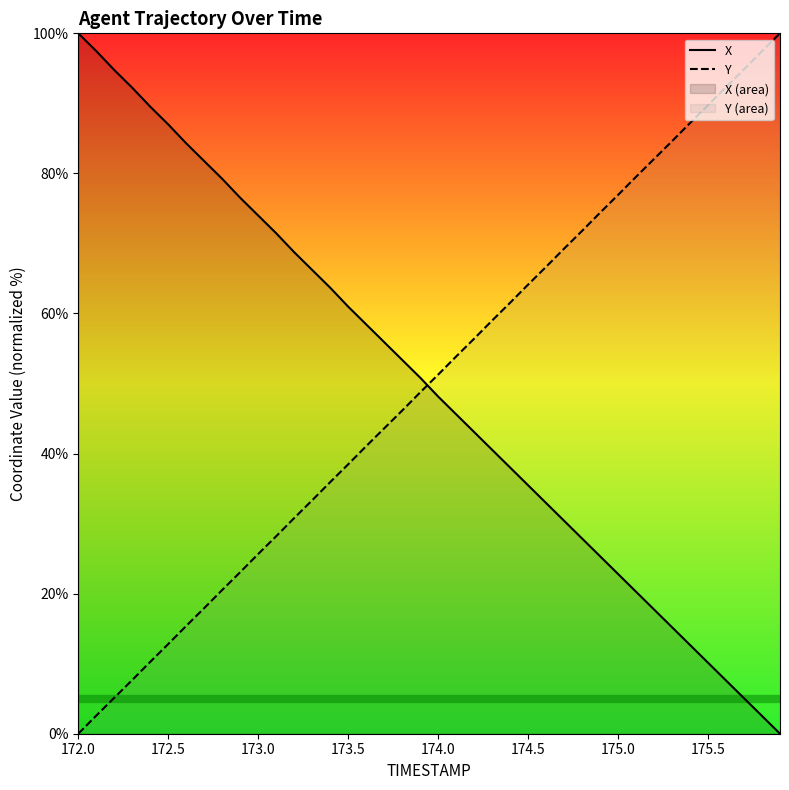

At how many categories does at least one series exceed 68?

26